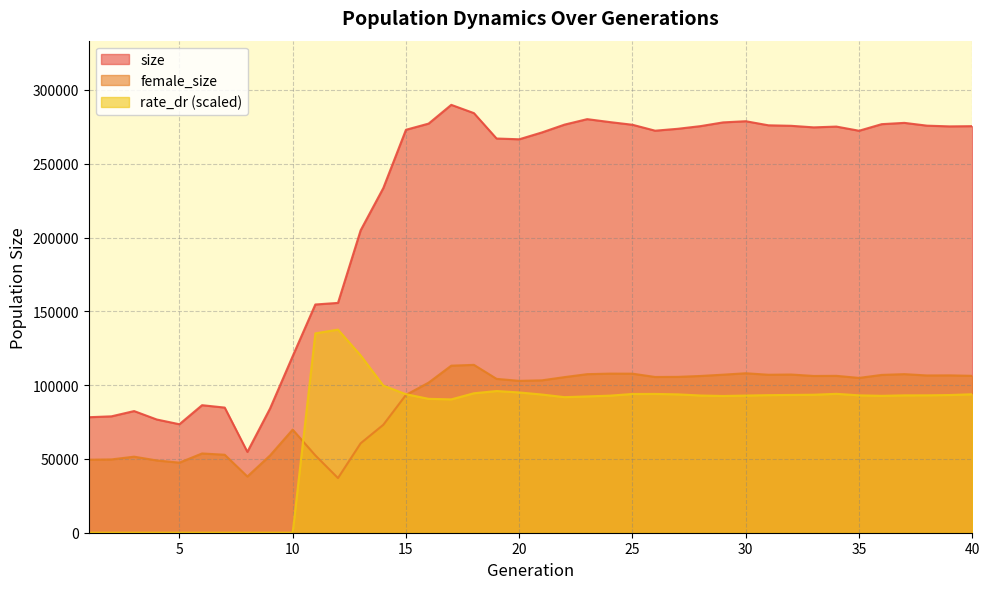

True or false: size has a value of 31289.7 at 4.

False